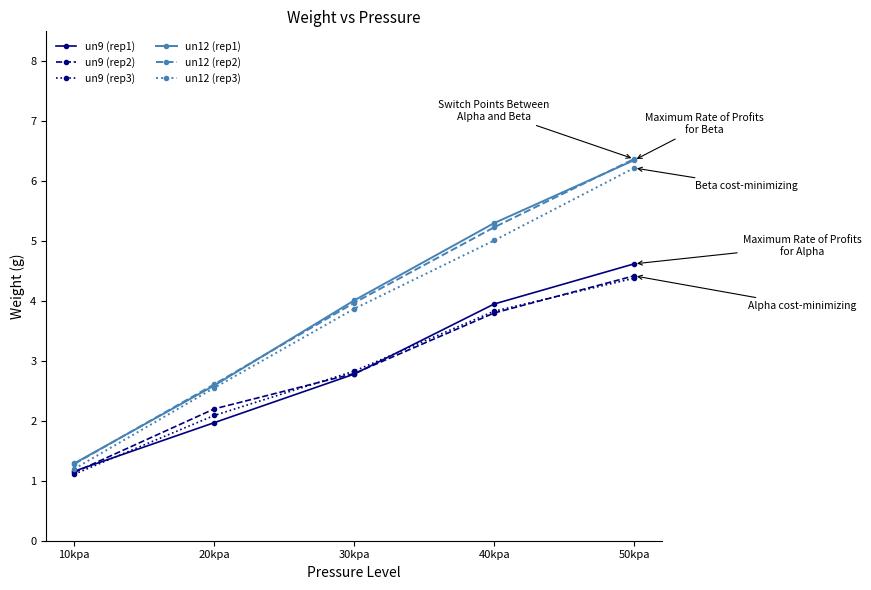

What is the difference between the second highest and minimum values in the un12 (rep1) series?

4.0